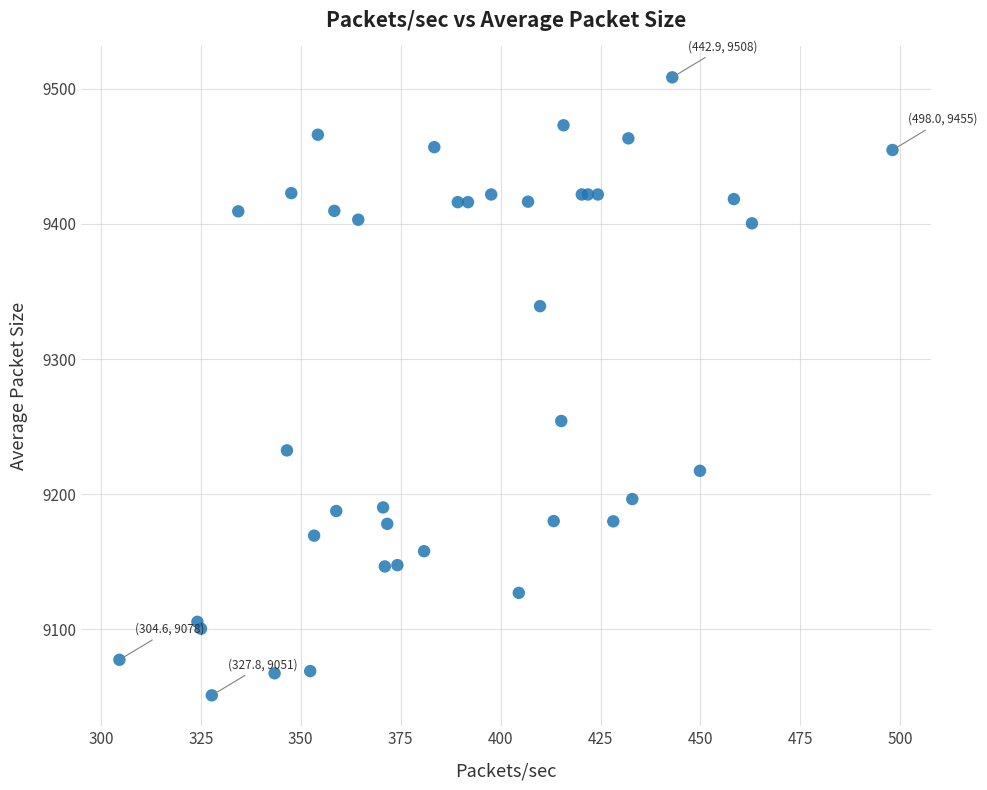

What Y value in the scatter plot is closest to 9279?

9254.2